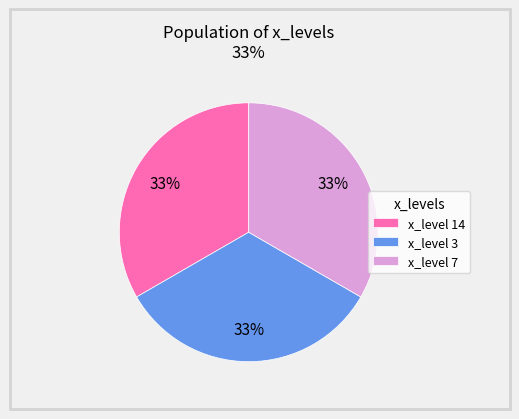

Is the sum of x_level 7 and x_level 14 greater than half?

Yes